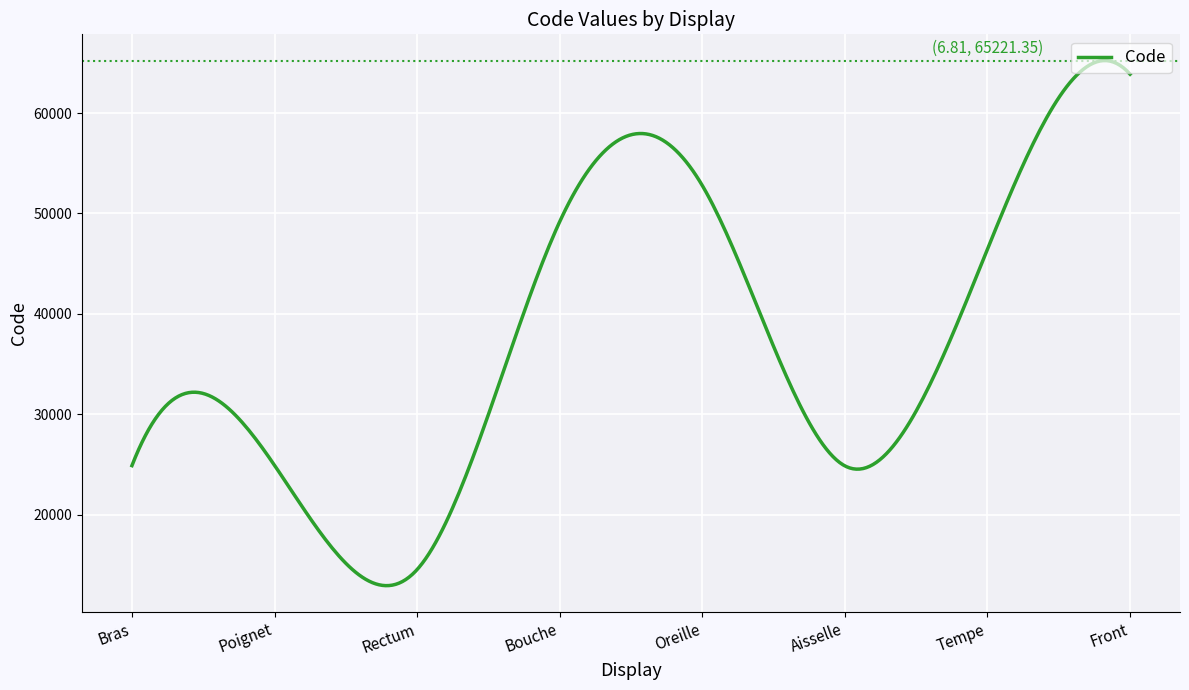

What is the difference between the maximum and minimum values?

52280.0